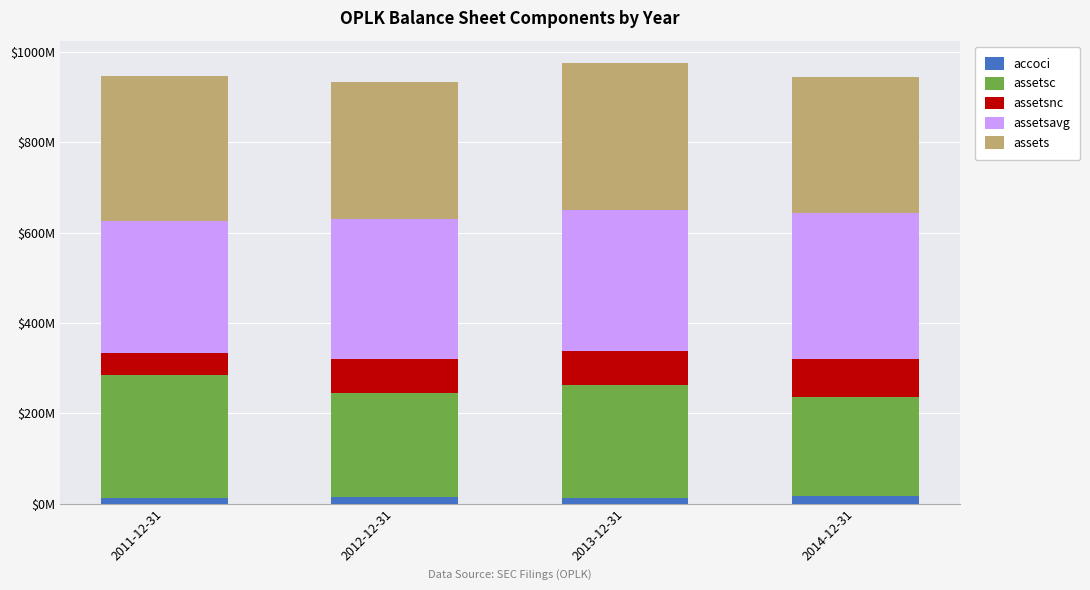

The value of assetsc at 2014-12-31 is 218025000. True or false?

True